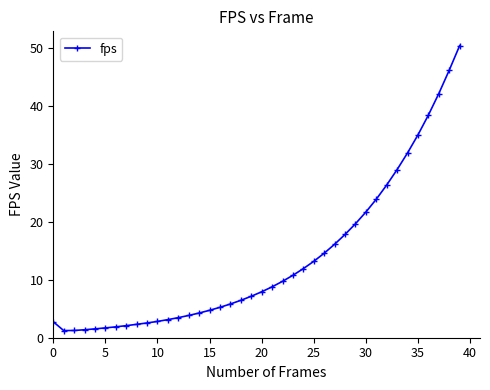

What is the average value?

13.5